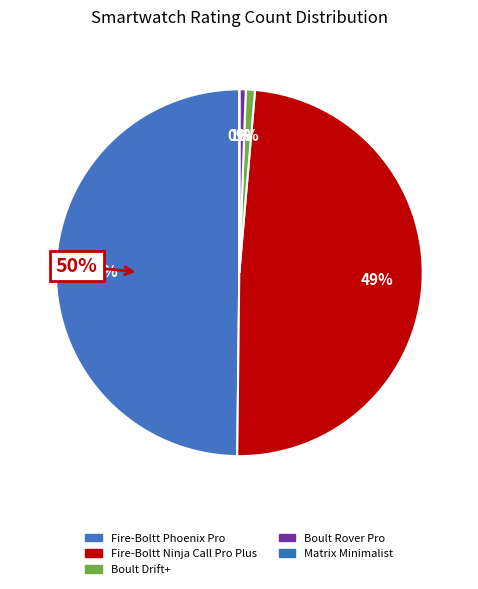

Combined, do Boult Drift+ and Fire-Boltt Ninja Call Pro Plus account for over 50%?

No